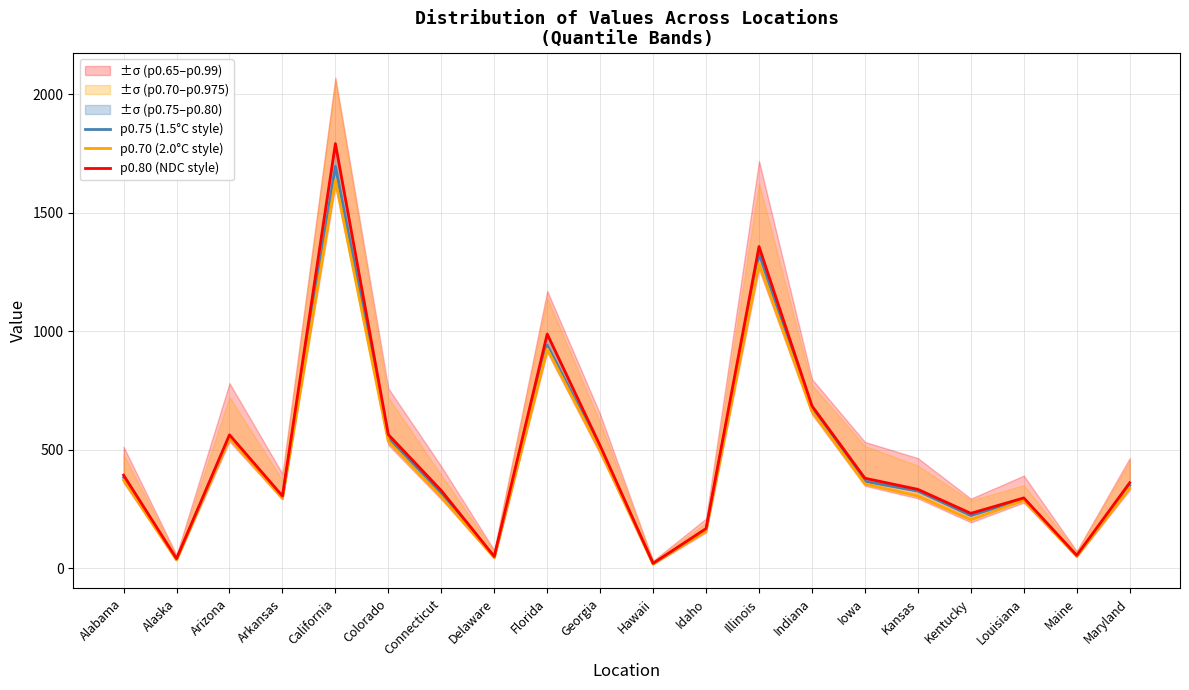

Rank the series by their maximum value, from lowest to highest.

p0.70 (2.0°C style), p0.75 (1.5°C style), p0.80 (NDC style)